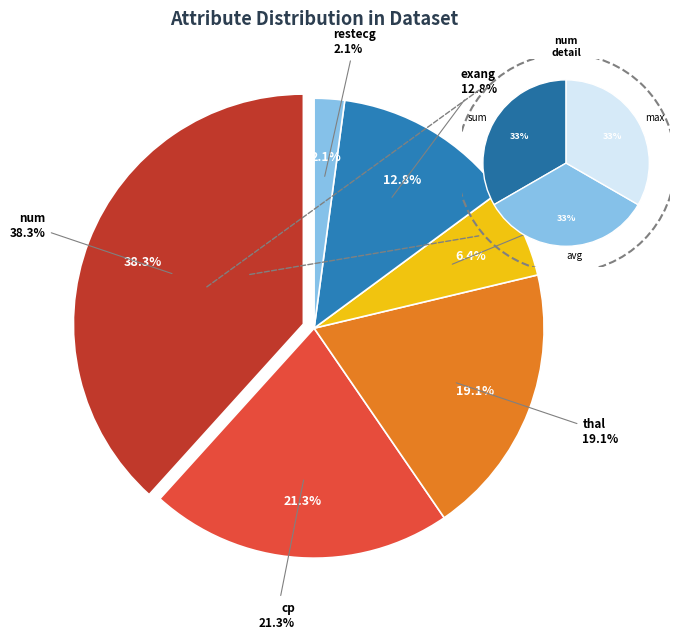

To the nearest percent, what is the difference between the restecg and thal slice percentages?

17%